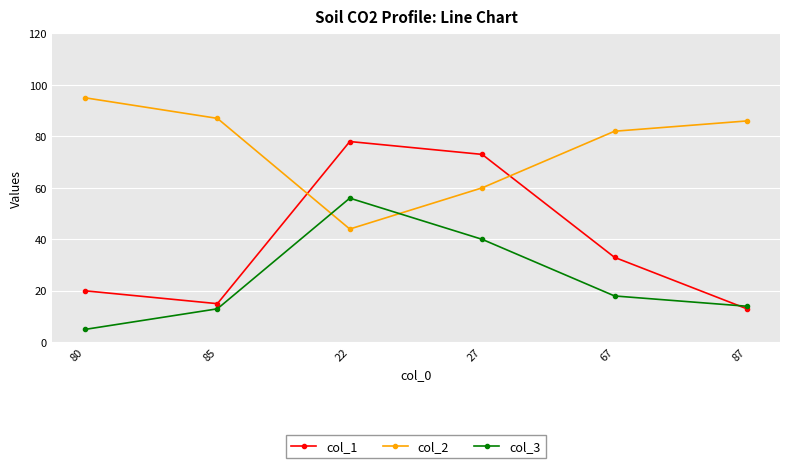

What are all the series names shown in the legend?

col_1, col_2, col_3